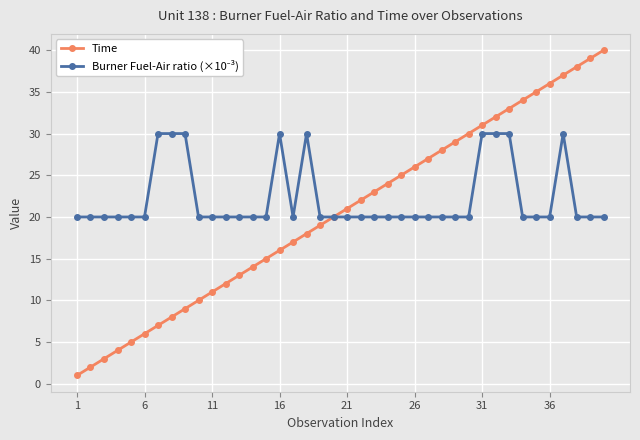

What is the maximum value shown in the chart?

40